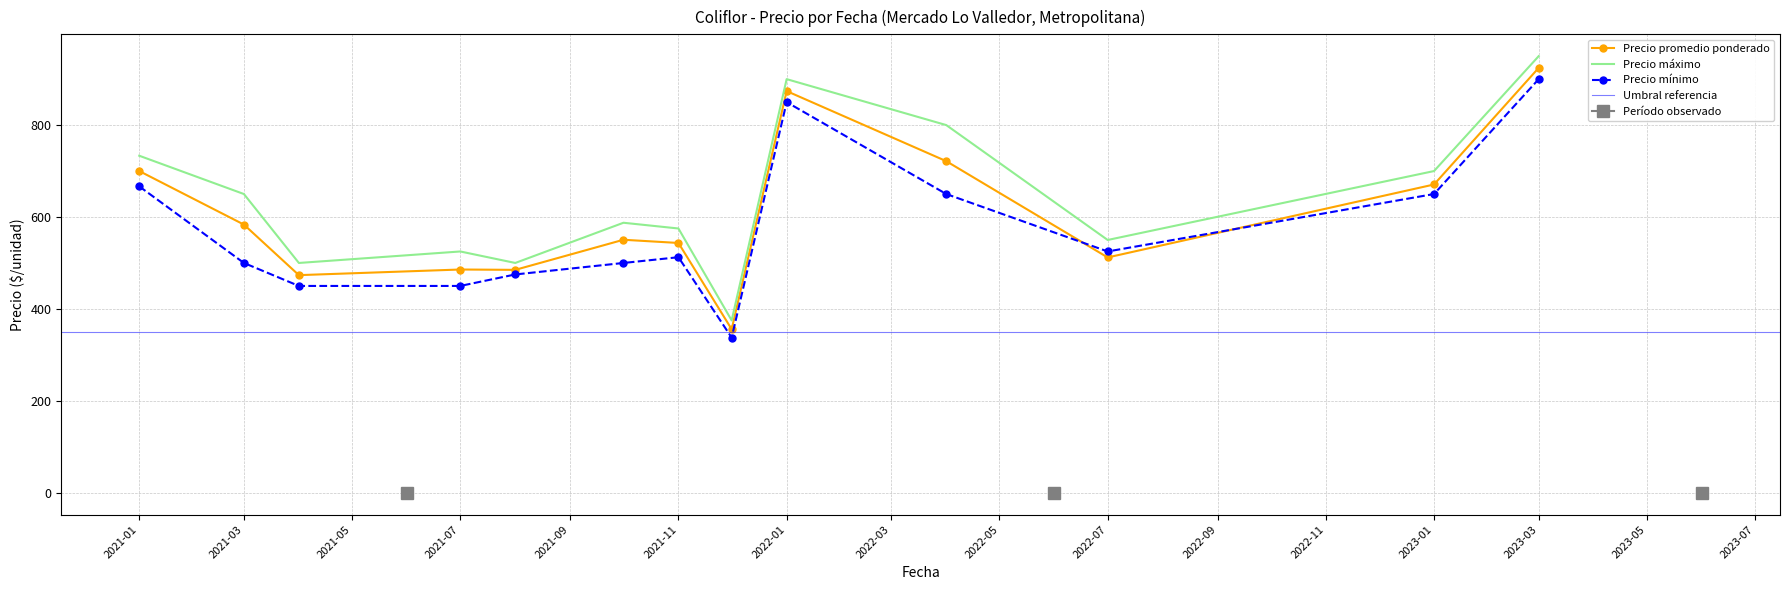

True or false: Precio minimo and Precio maximo cross at least once.

False